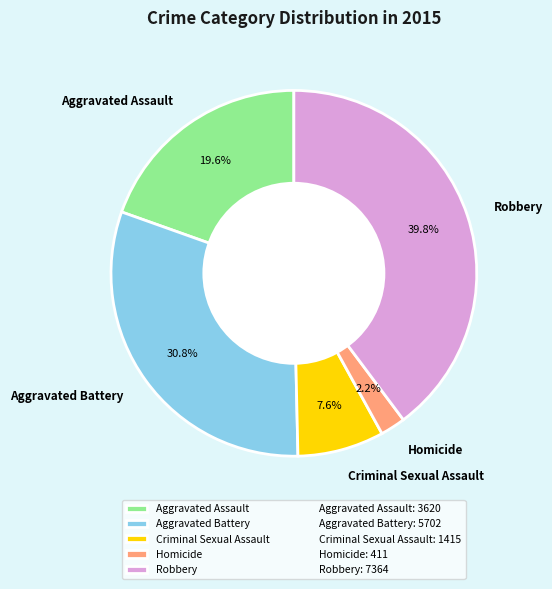

Rank the categories by value from highest to lowest.

Robbery, Aggravated Battery, Aggravated Assault, Criminal Sexual Assault, Homicide